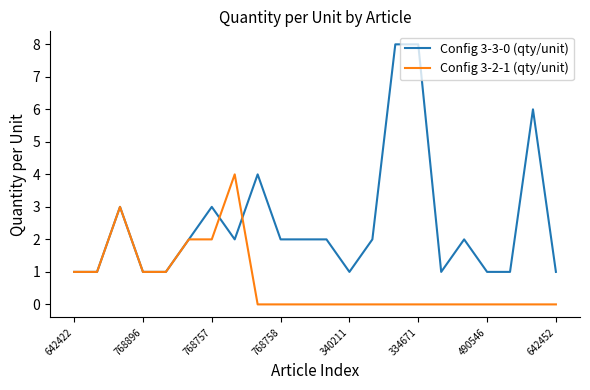

Which series has the widest spread of values?

Config 3-3-0 (qty/unit)